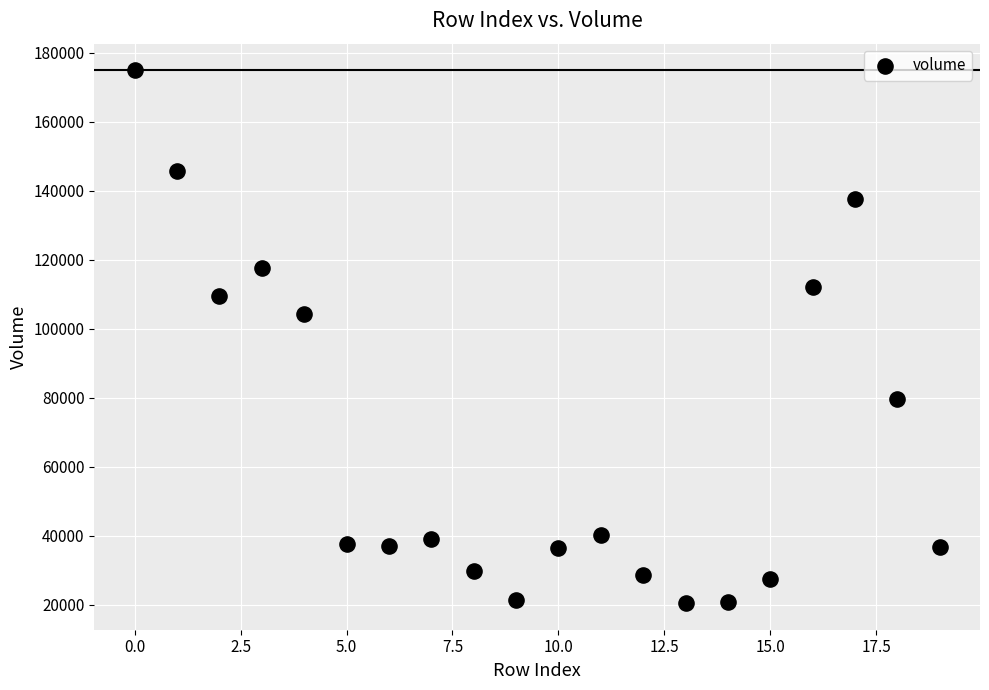

What is the range of Y values (max minus min)?

154429